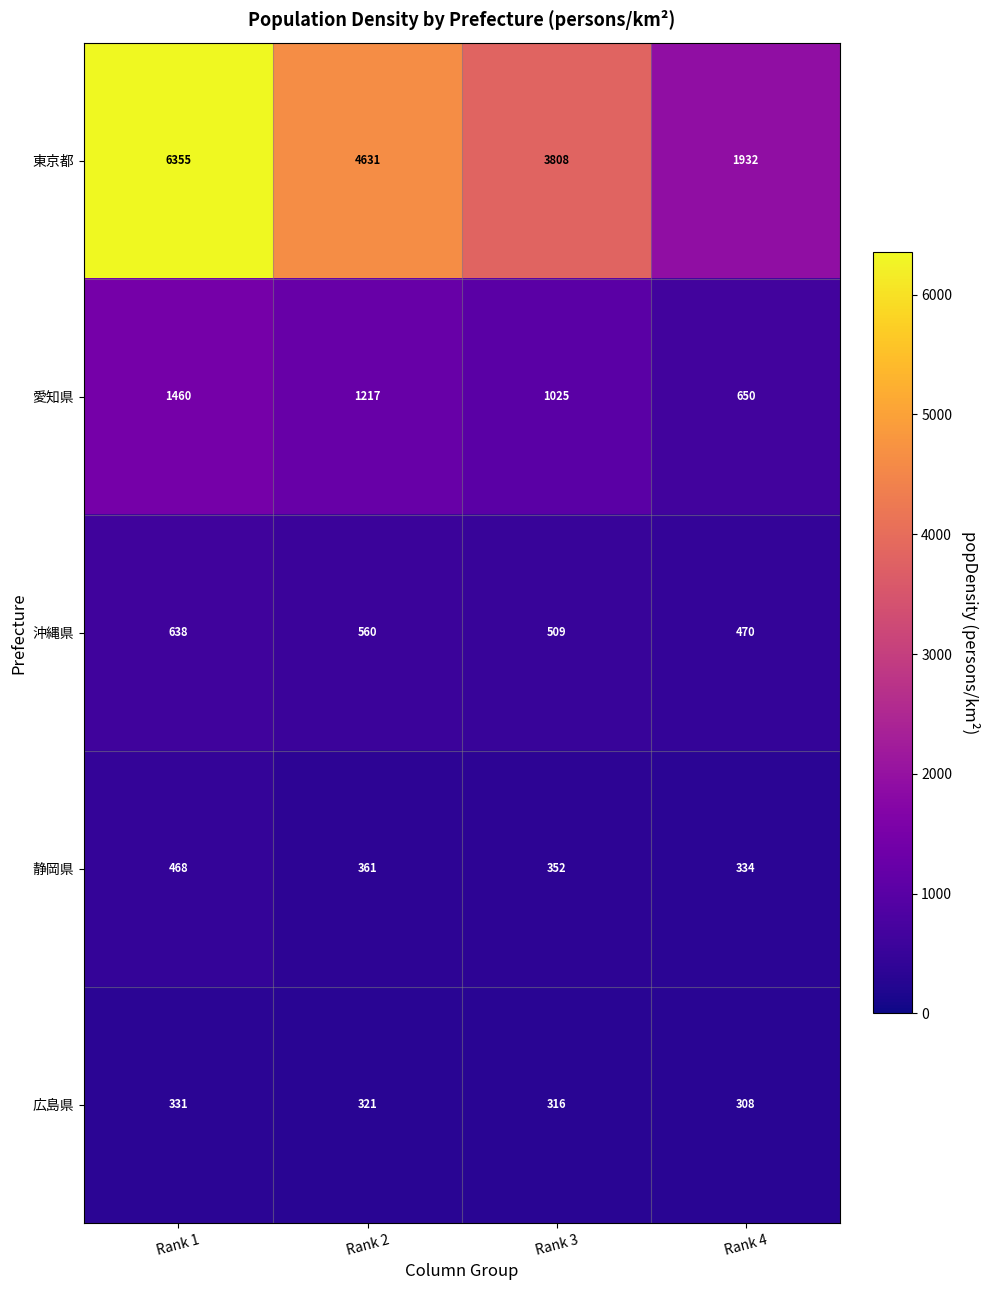

At which category is the sum across all series the highest?

Rank 1